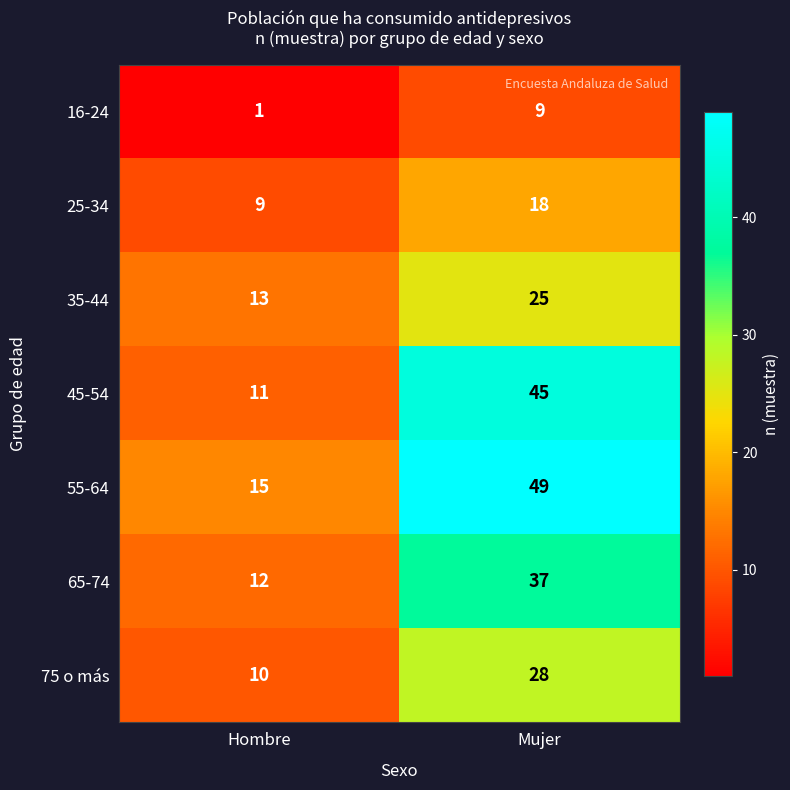

Reading right to left, extract all data points from this chart.

16-24: Mujer=9	Hombre=1
25-34: Mujer=18	Hombre=9
35-44: Mujer=25	Hombre=13
45-54: Mujer=45	Hombre=11
55-64: Mujer=49	Hombre=15
65-74: Mujer=37	Hombre=12
75 o más: Mujer=28	Hombre=10